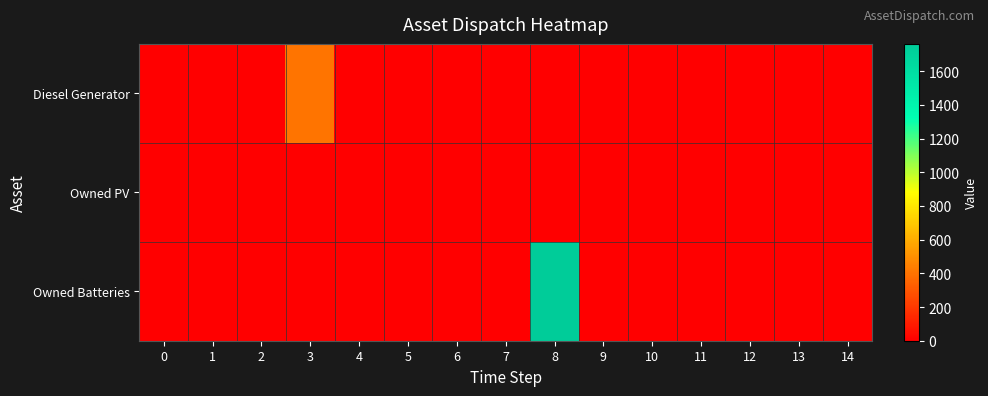

Reading left to right, what are all the values shown in this chart?

Diesel Generator: 0=0.0	1=0.0	2=0.0	3=400.0	4=0.0	5=0.0	6=0.0	7=0.0	8=0.0	9=0.0	10=0.0	11=0.0	12=0.0	13=0.0	14=0.0
Owned PV: 0=0.0	1=0.0	2=0.0	3=0.0	4=0.0	5=0.0	6=0.0	7=0.0	8=0.0	9=0.0	10=0.0	11=0.0	12=0.0	13=0.0	14=0.0
Owned Batteries: 0=0.0	1=0.0	2=0.0	3=0.0	4=0.0	5=0.0	6=0.0	7=0.0	8=1762.0	9=0.0	10=0.0	11=0.0	12=0.0	13=0.0	14=0.0